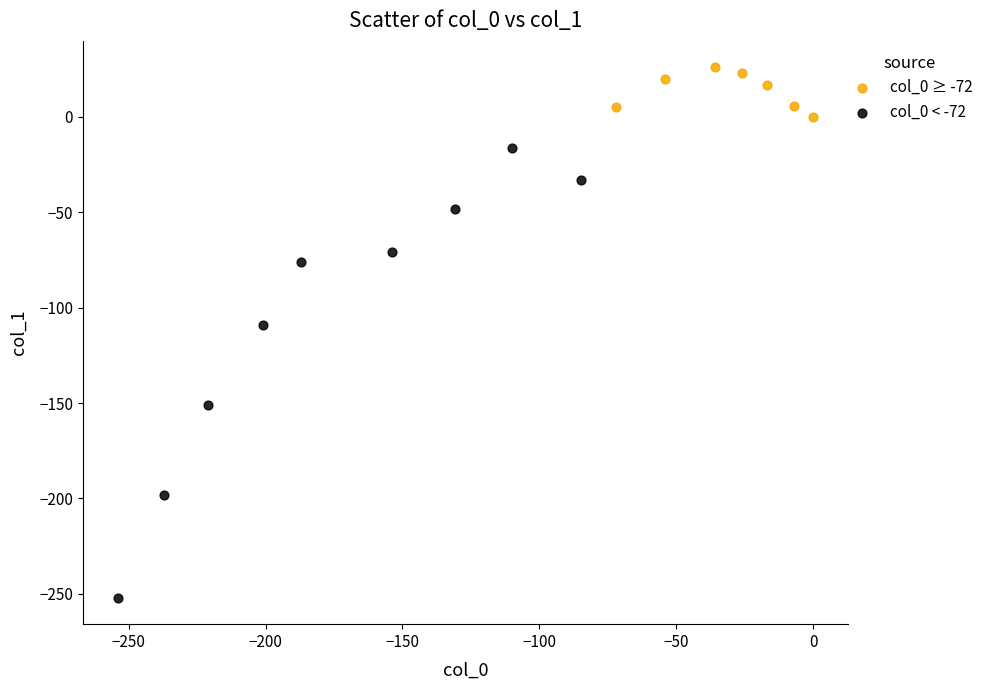

Which series has the widest spread of Y values?

col_0 < -72